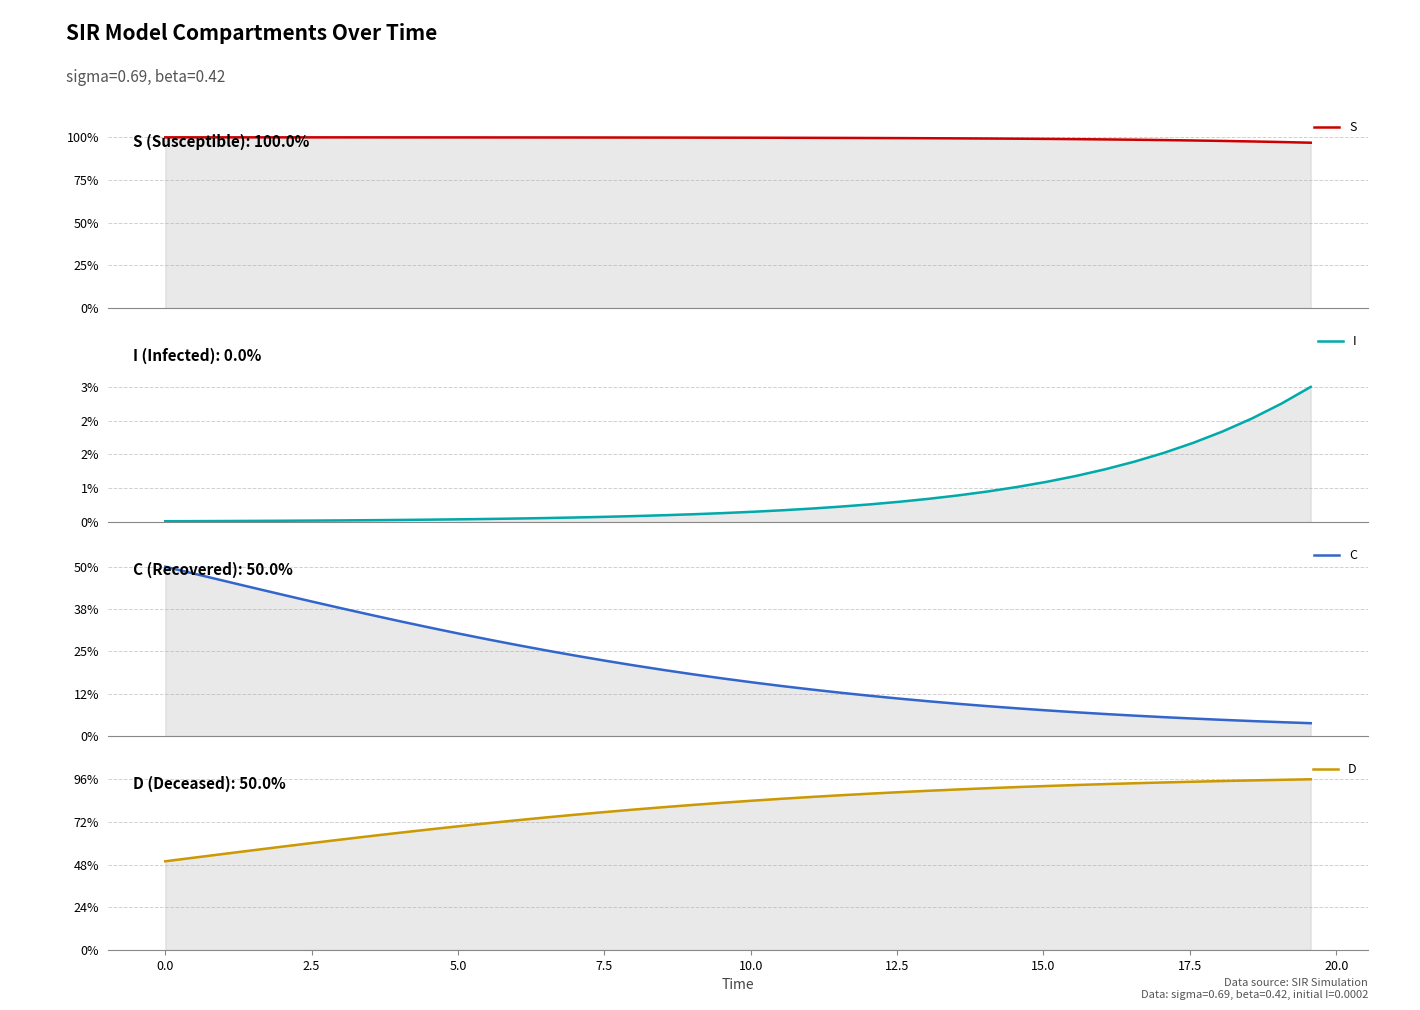

True or false: I and D cross at least once.

False